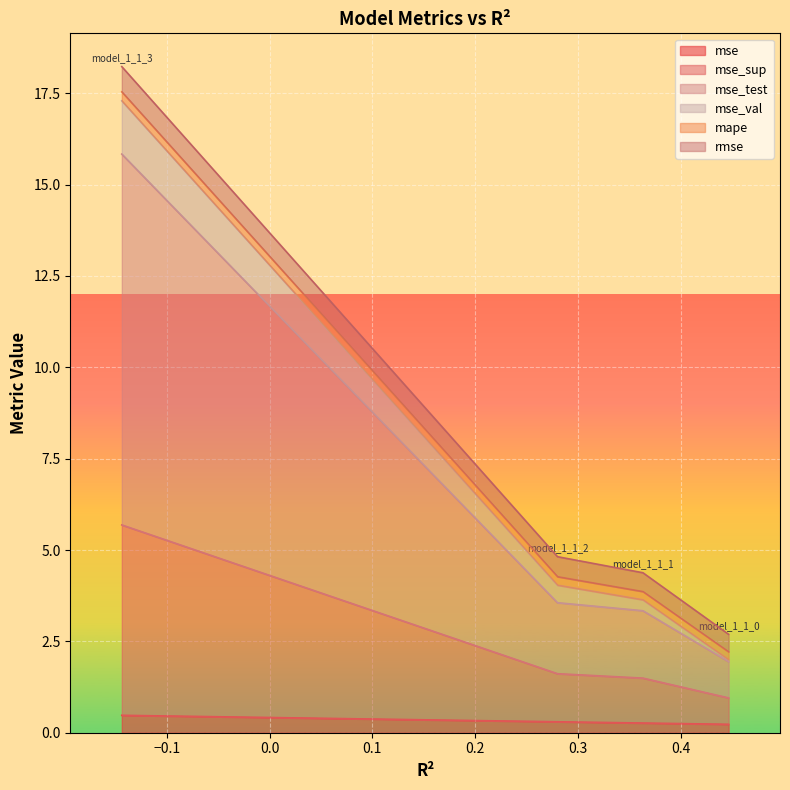

What is the spread (max minus min) of values at model_1_1_3?

9.9